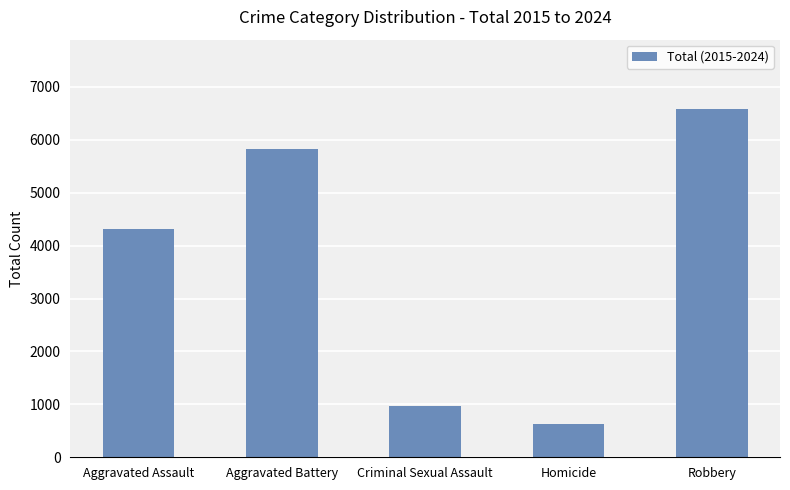

What is the label of the 4th bar from the right?

Aggravated Battery